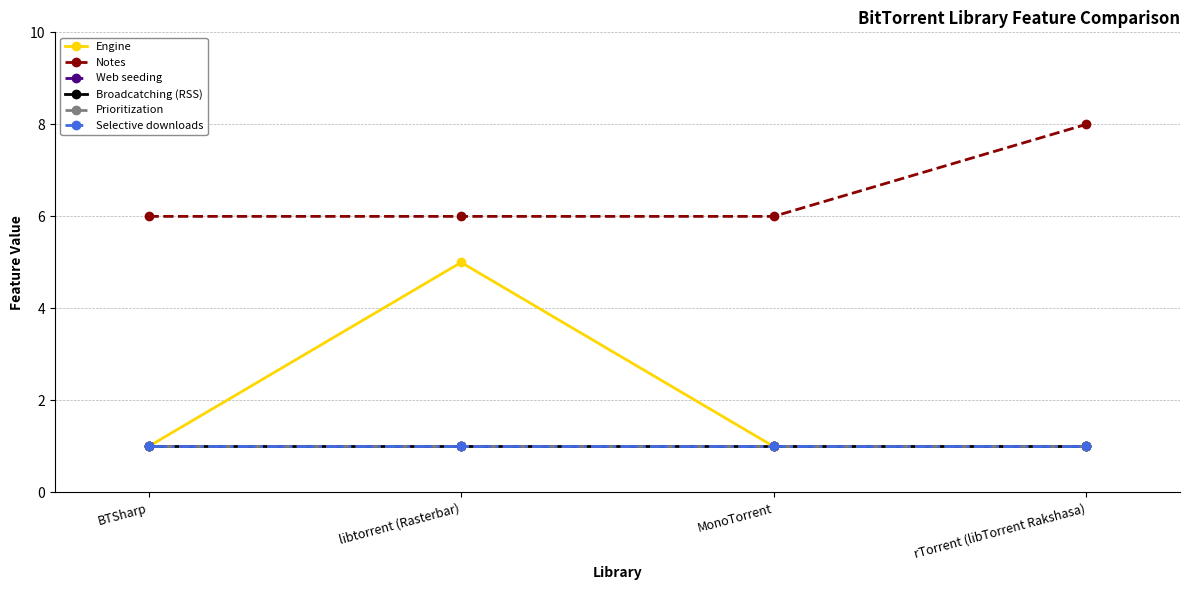

Does the chart have visible grid lines?

Yes